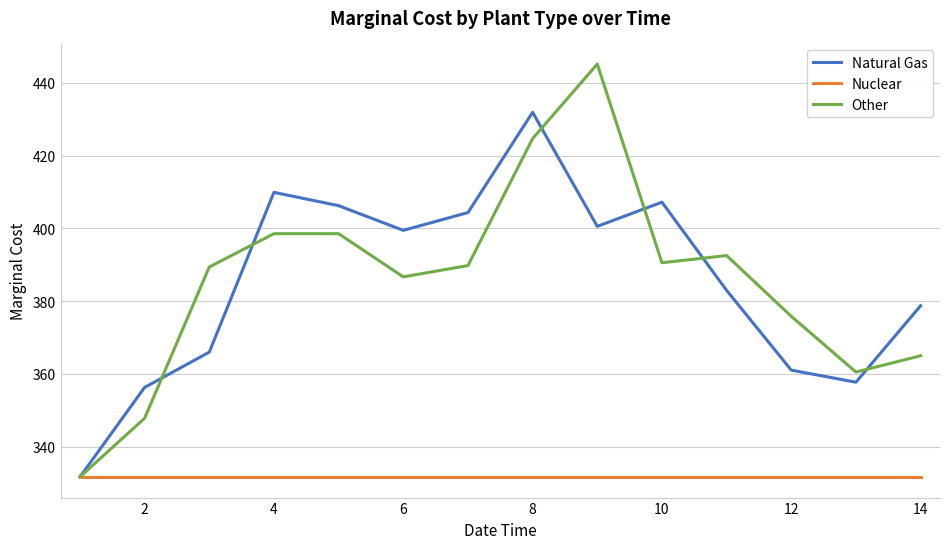

Which series has the widest spread of values?

Other